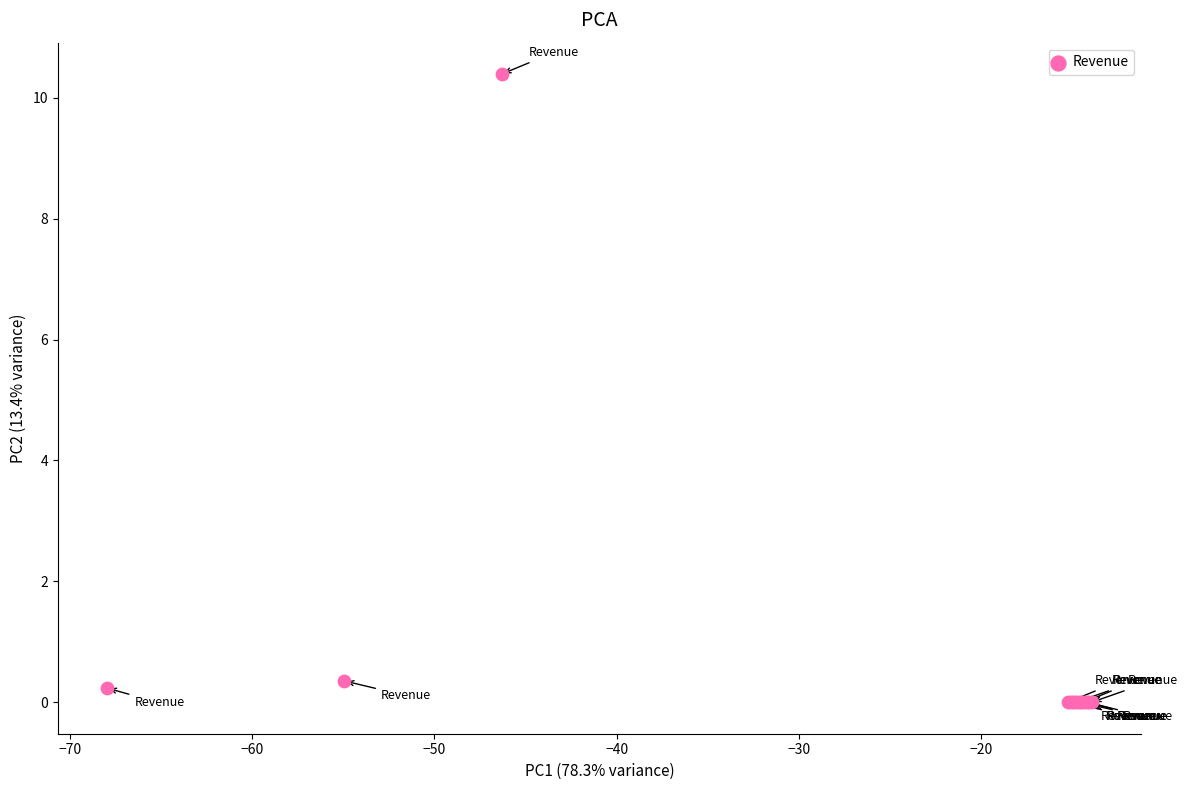

What Y value in the scatter plot is closest to 5?

0.4